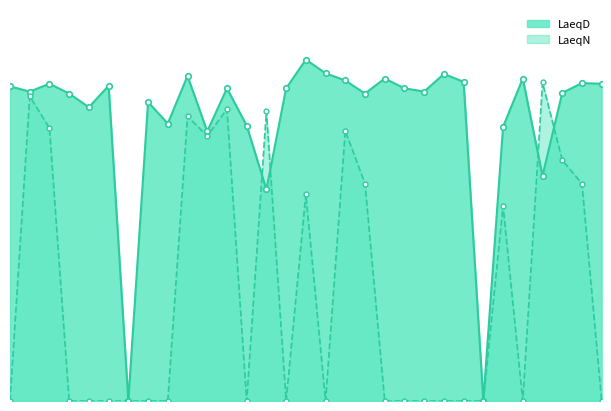

In LaeqD, how many points are lower than both neighbors (excluding endpoints)?

10